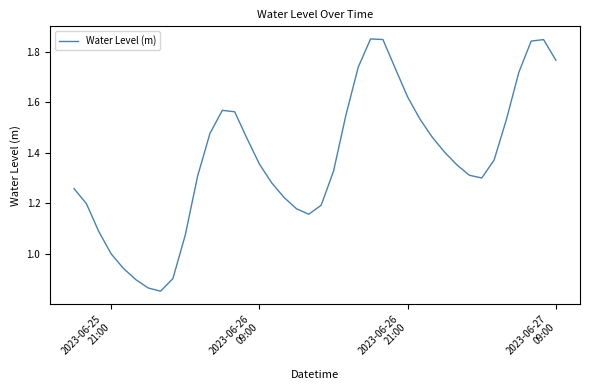

What is the difference between the maximum and minimum values?

1.0